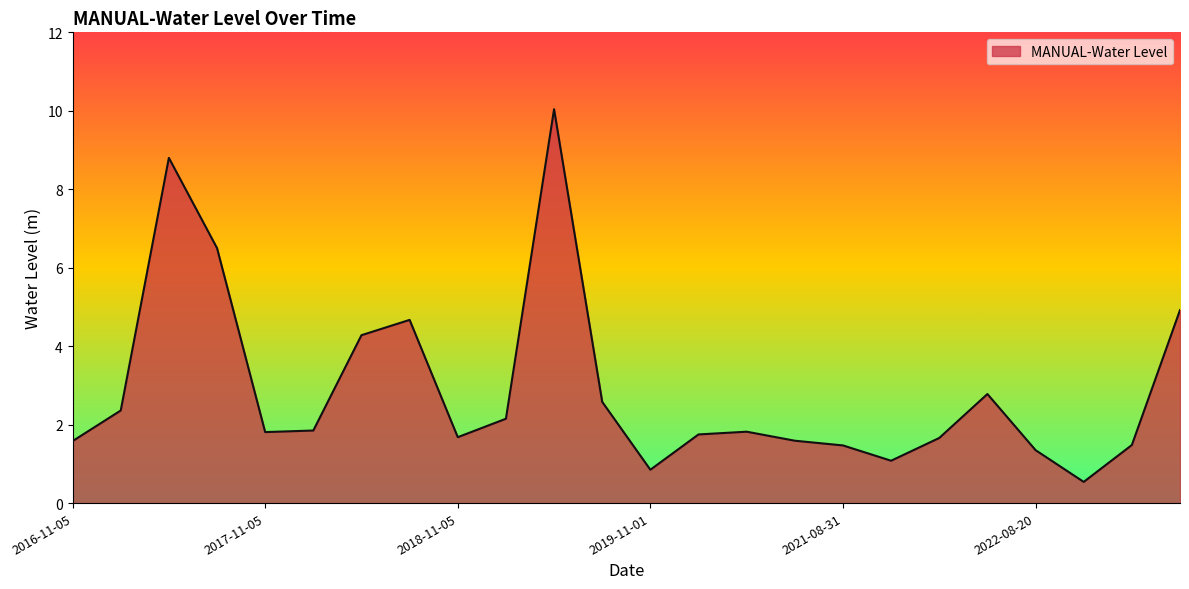

What is the greatest value displayed?

10.0